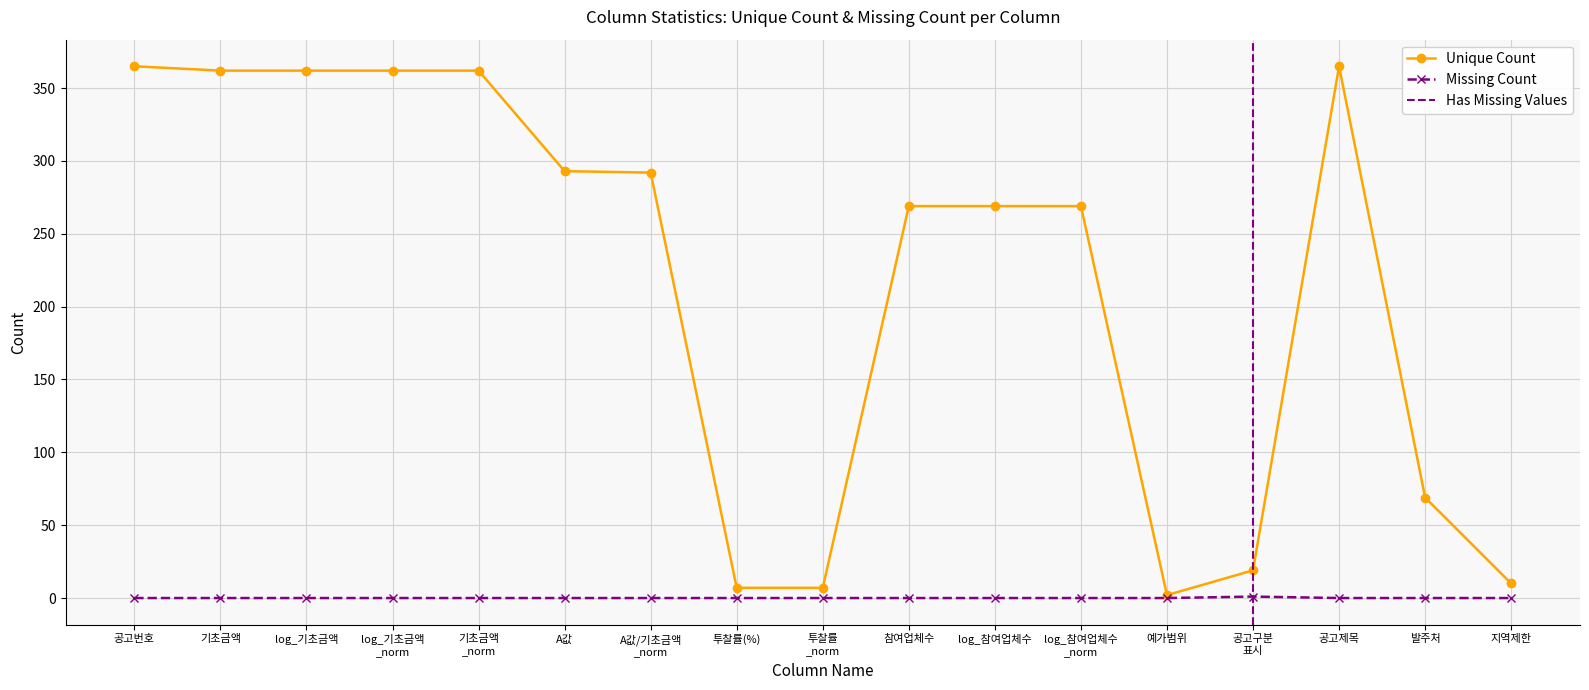

What position from the right is 지역제한?

1